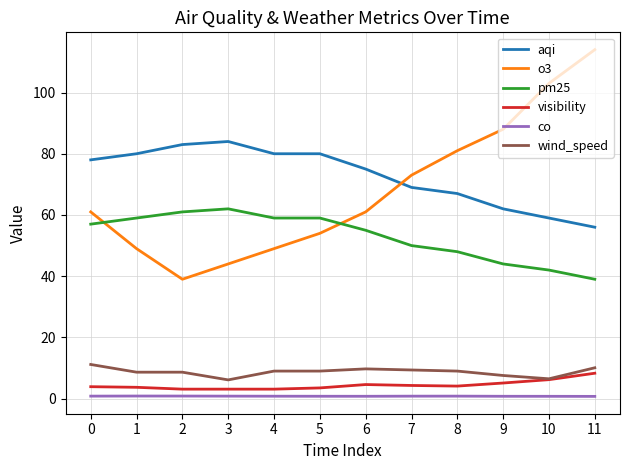

Is it true that pm25 equals 74.3 at 10?

False